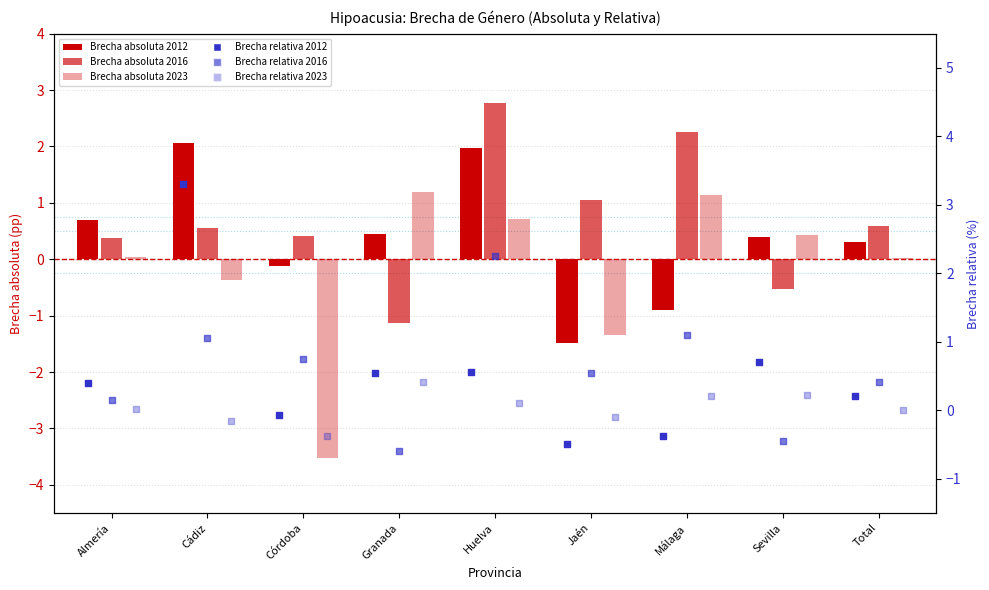

What are all the series names shown in the legend?

Brecha absoluta 2012, Brecha absoluta 2016, Brecha absoluta 2023, Brecha relativa 2012, Brecha relativa 2016, Brecha relativa 2023